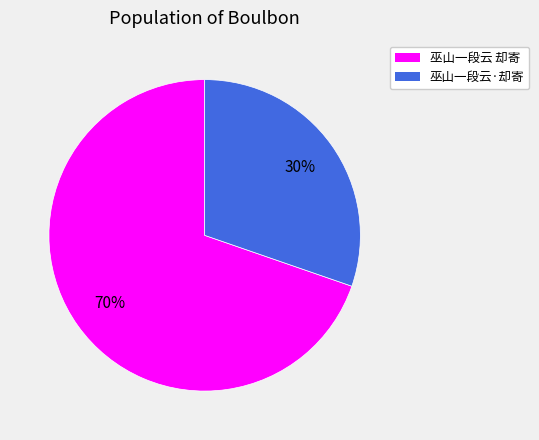

How many segments does this pie chart have?

2